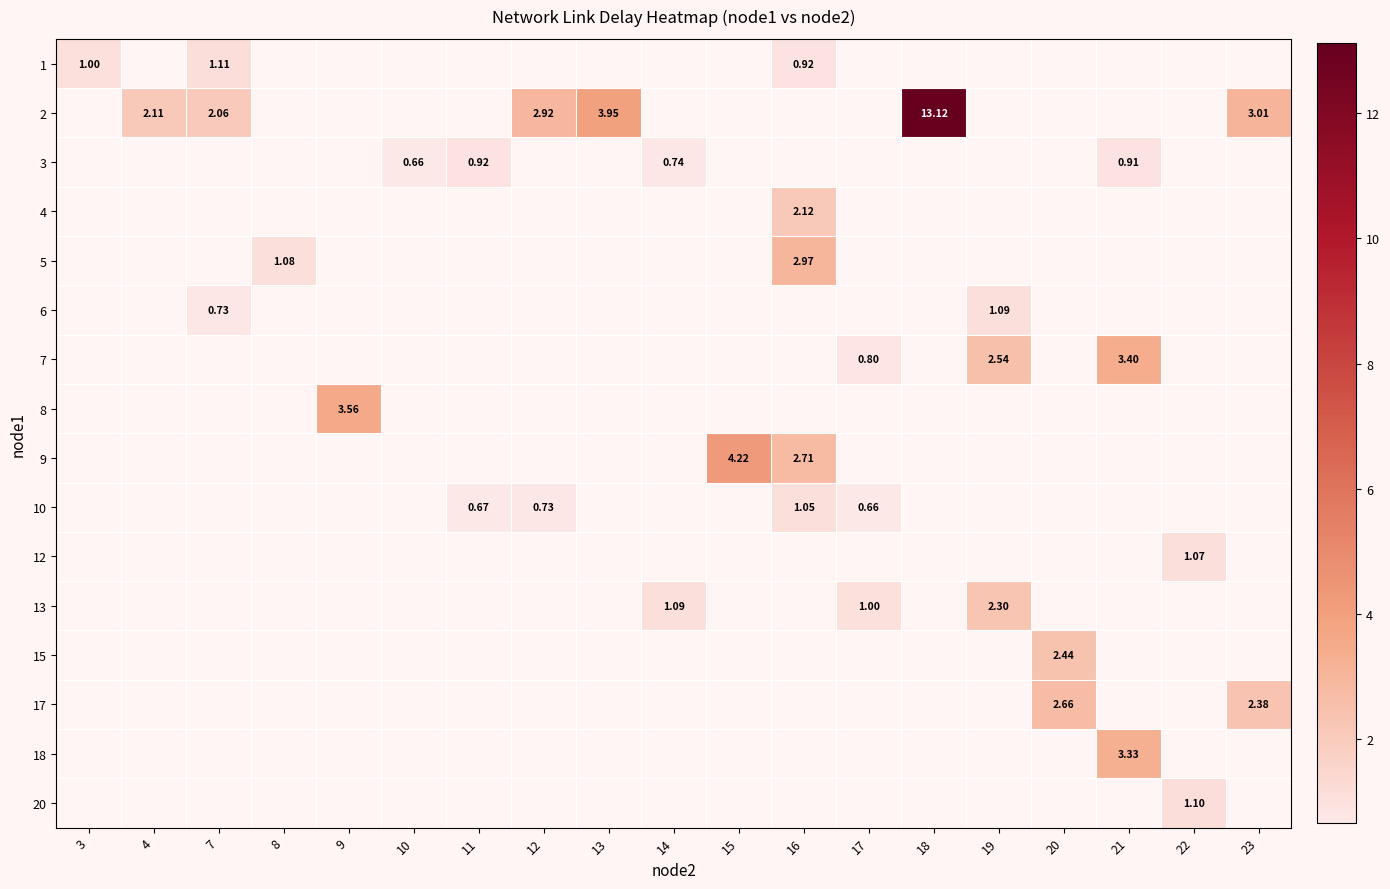

How many distinct data groups are displayed?

16